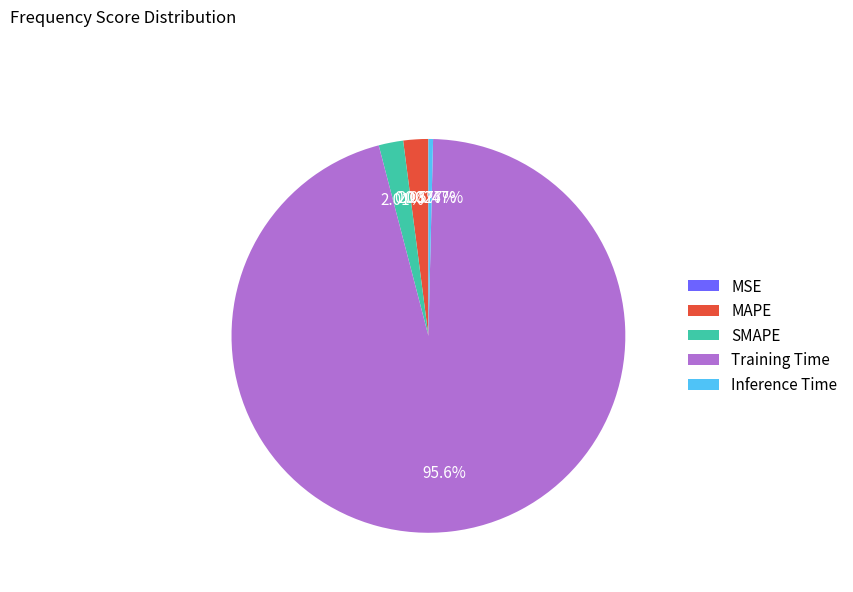

Which category has the biggest portion of the pie?

Training Time